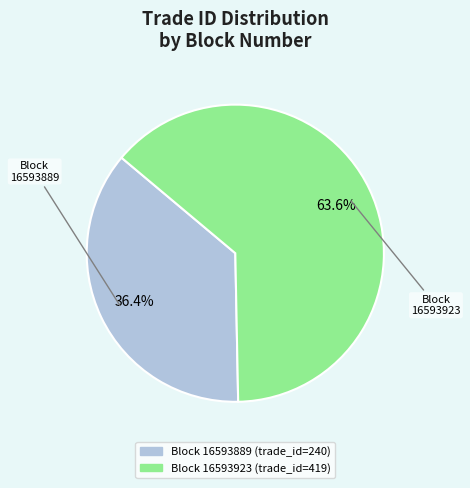

Does any single category account for the majority?

Yes